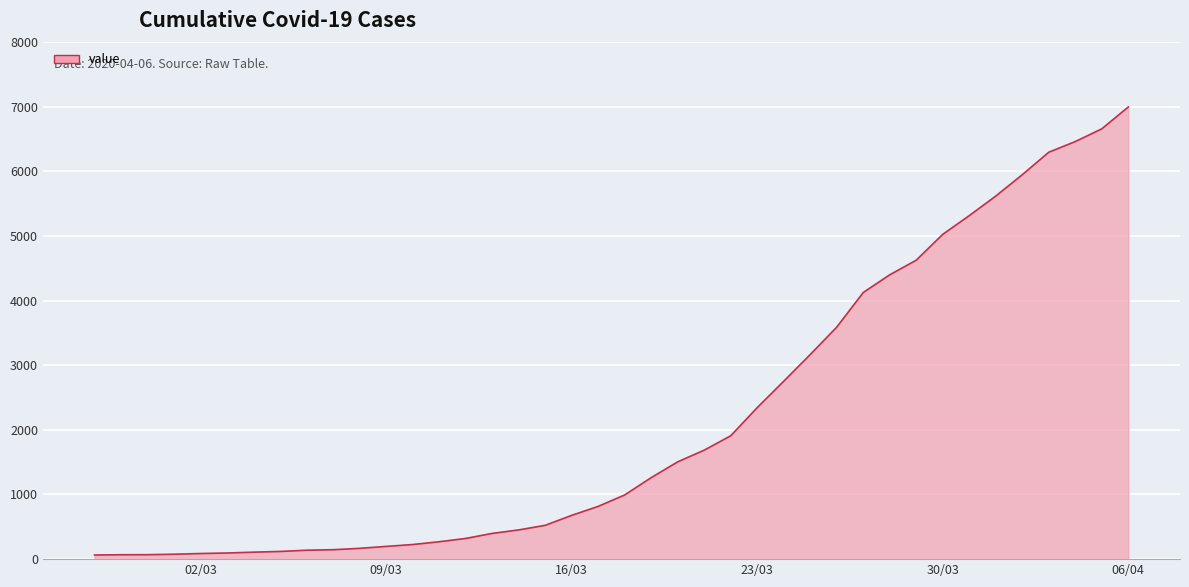

What is the sum of all values?

85677